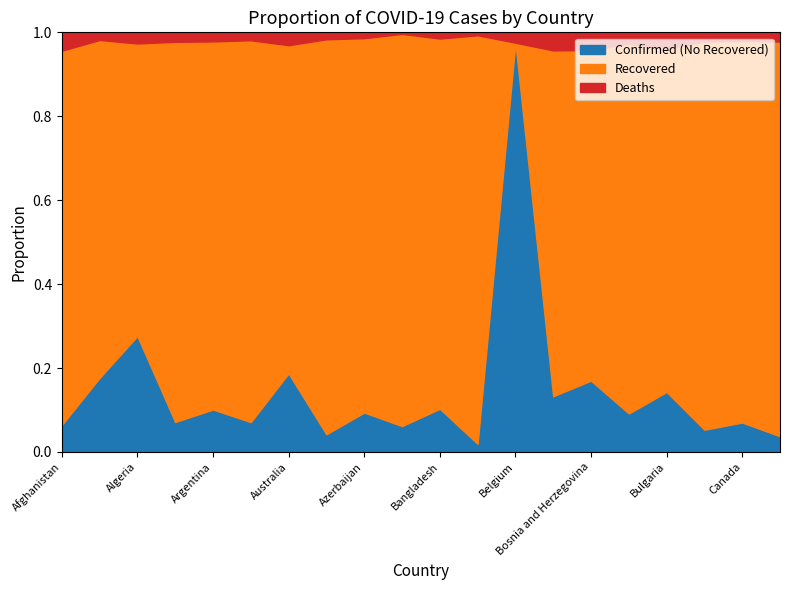

How many lines are shown in the chart?

3